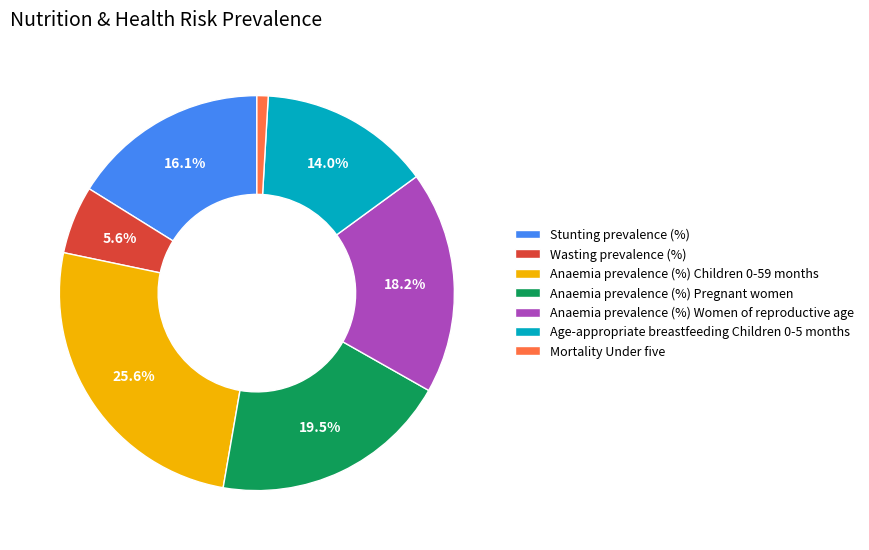

The Stunting prevalence (%) slice represents 16% of the pie. True or false?

True